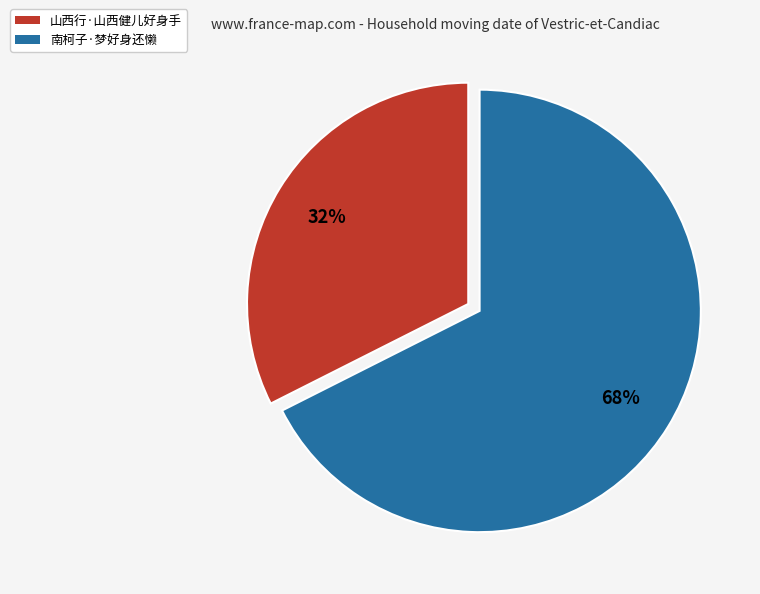

How many segments does this pie chart have?

2